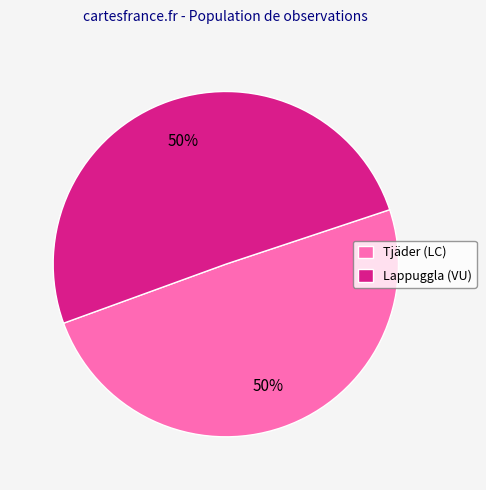

To the nearest percent, what is the average slice percentage?

50%